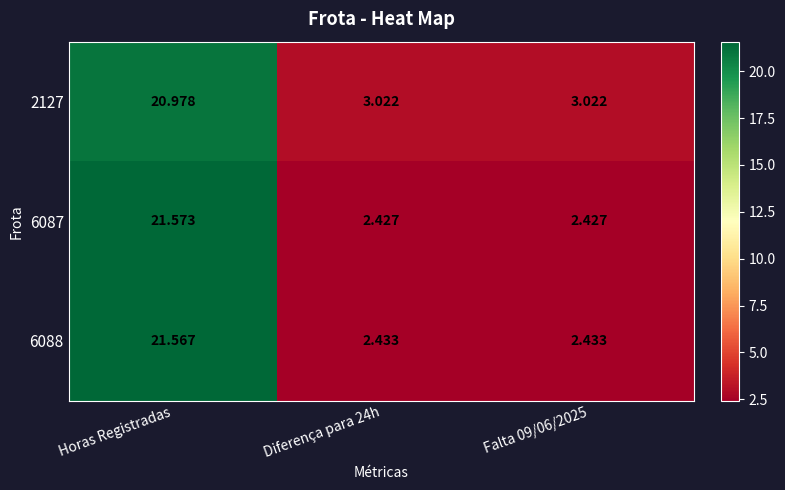

Which category has the highest value across all series?

Horas Registradas